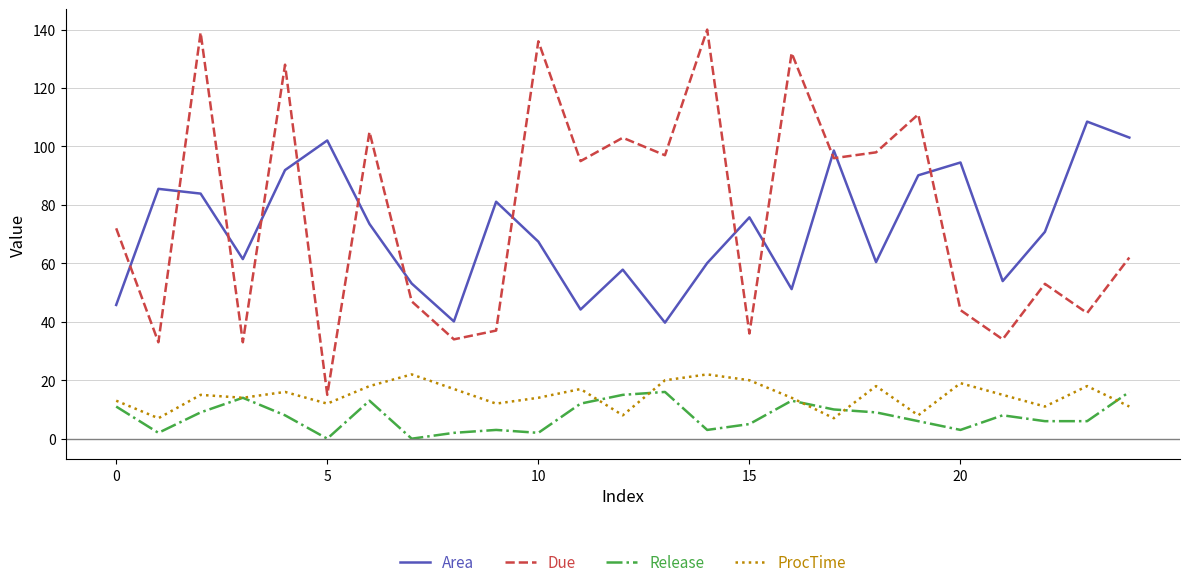

Which series has the widest spread of values?

Due